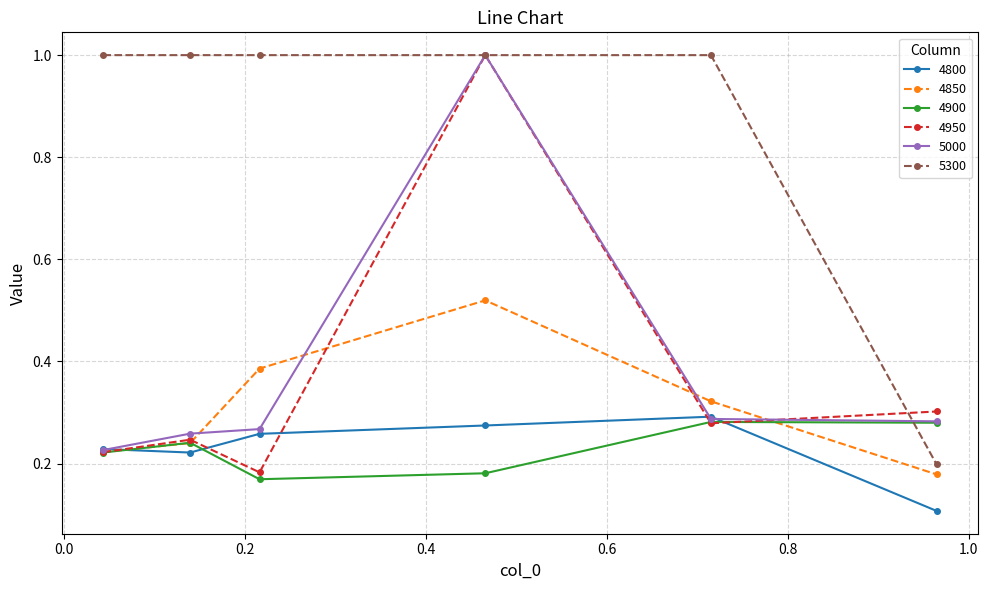

How many lines are shown in the chart?

6